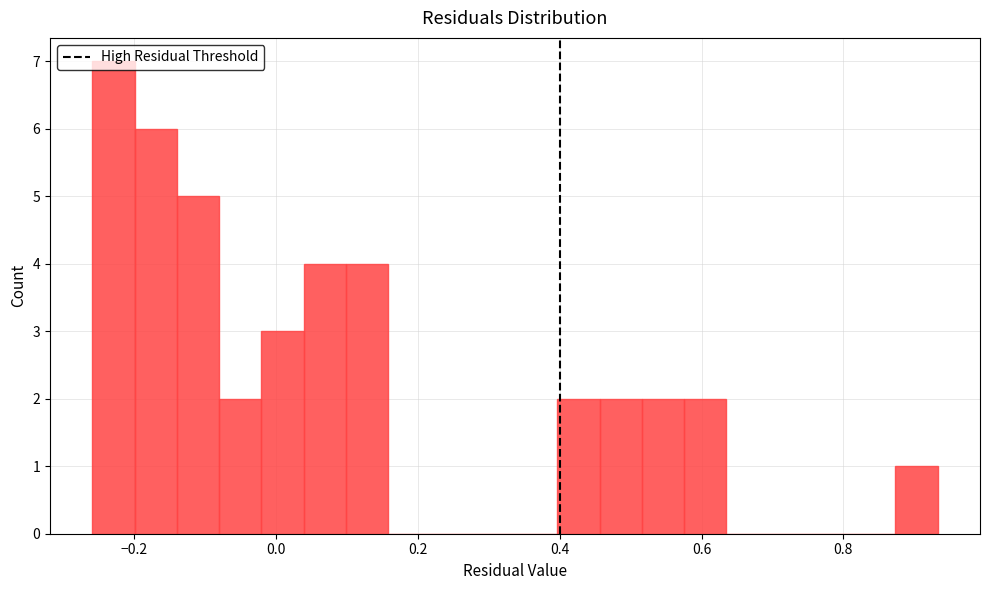

Read against the x-axis, roughly where is the centre of the tallest bar?

-0.22